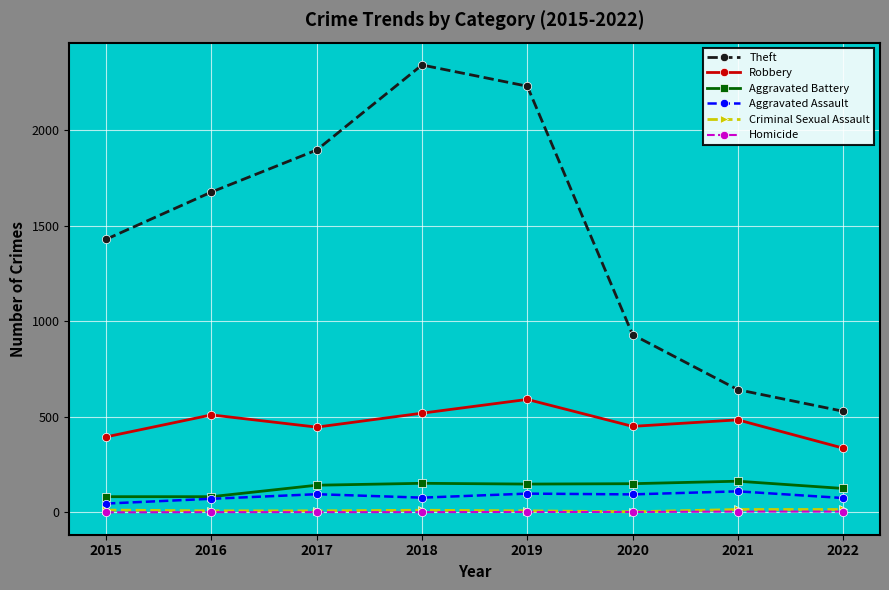

Which series changed the most between 2015 and 2022?

Theft